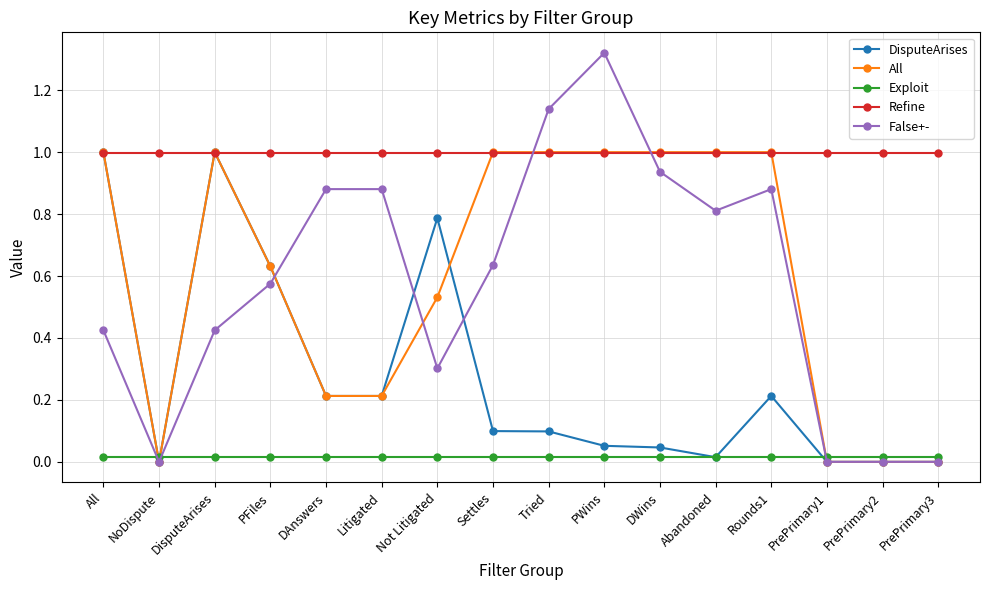

Is it true that False+- equals 0.4 at Not Litigated?

False